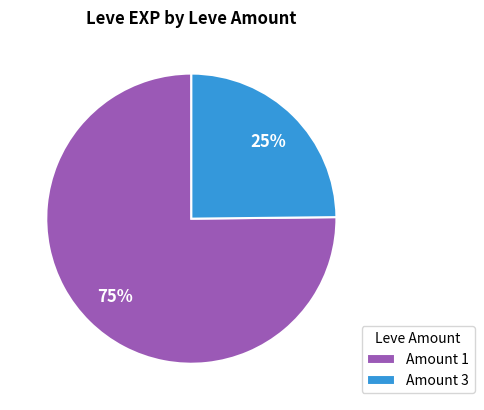

To the nearest percent, what portion does Amount 3 represent?

25%